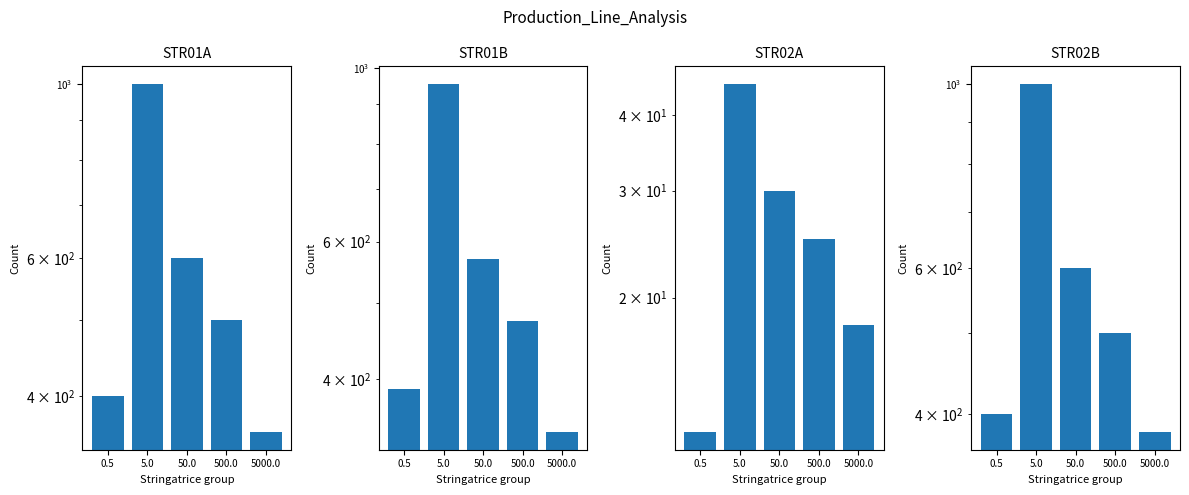

What is the difference between the maximum and minimum values in the NG series?

613